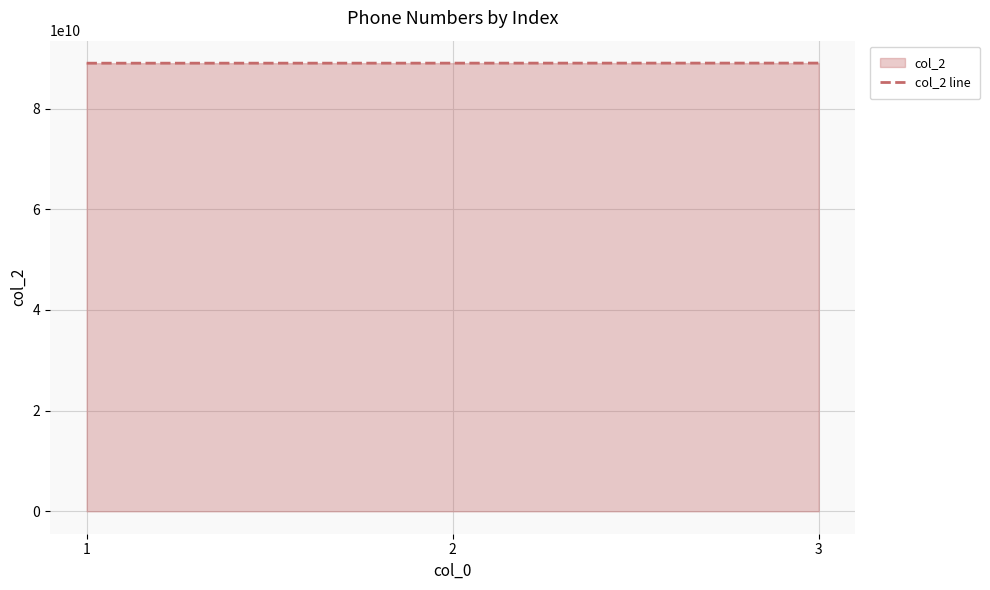

What is the difference between the values at 3 and 1?

20000000